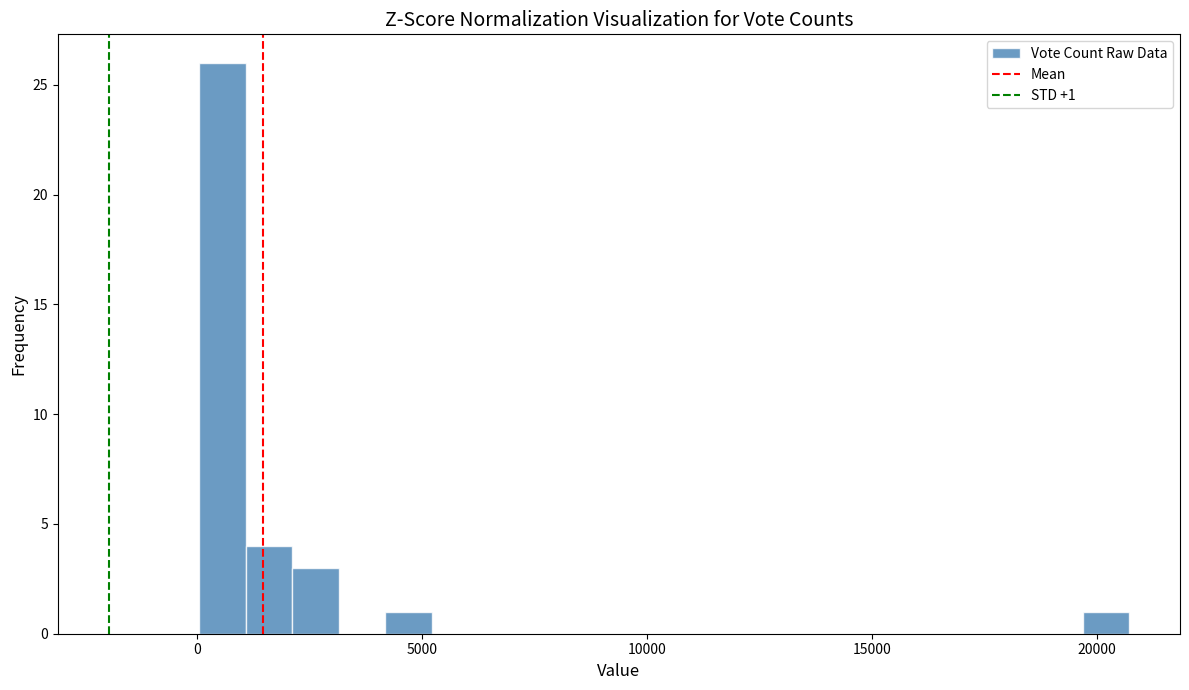

Read against the x-axis, roughly where is the centre of the tallest bar?

500